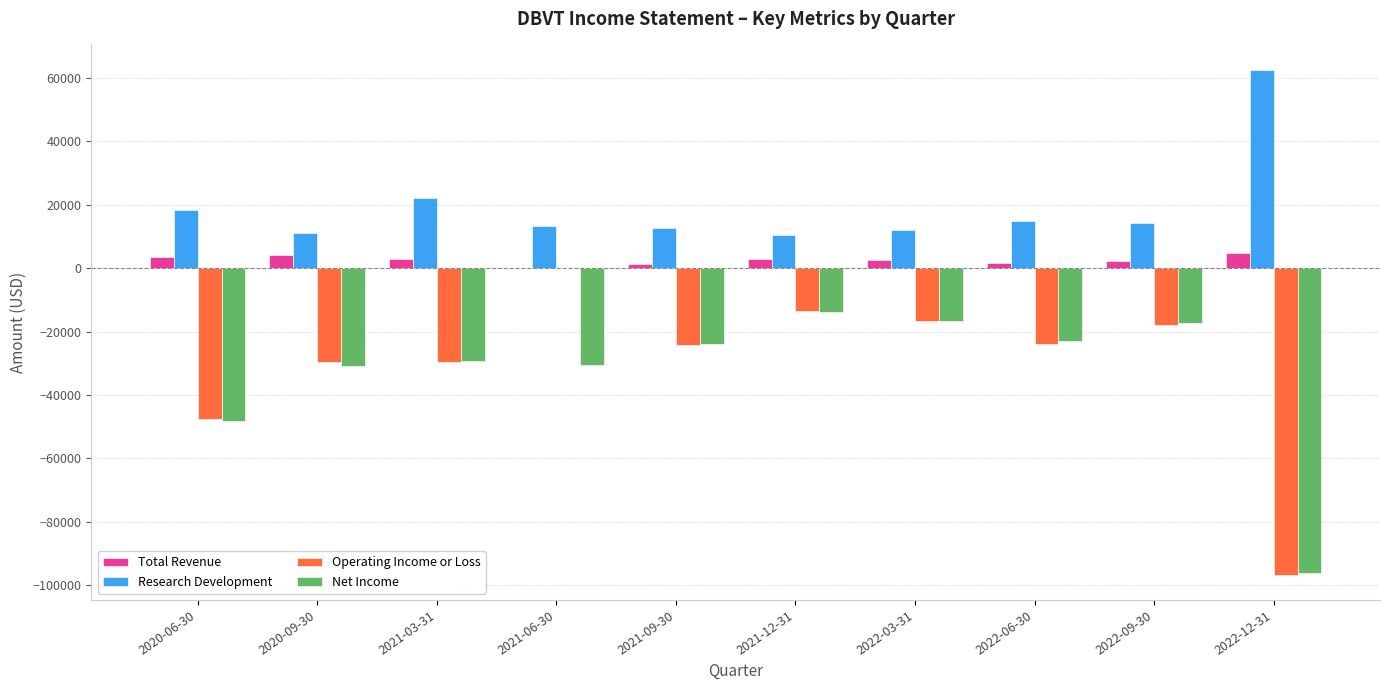

The value of Net Income at 2021-12-31 is -13700. True or false?

True